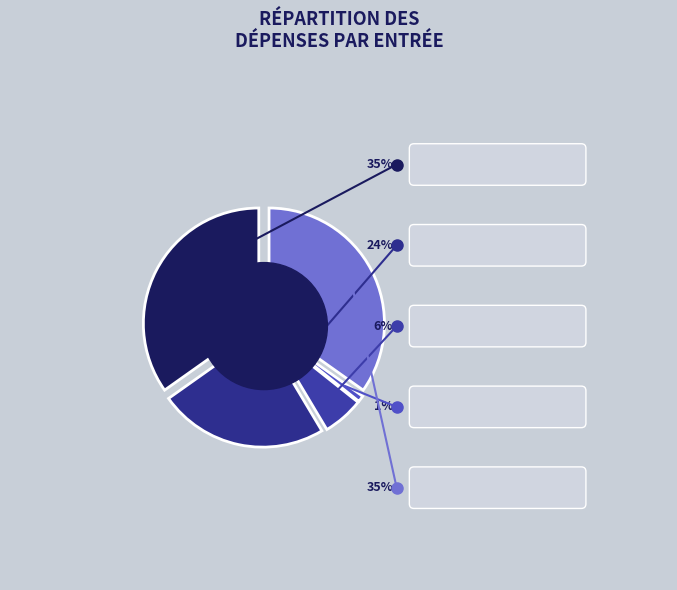

What is the ratio of the value at Frais de déplacement (5) to the value at Frais de communications (3)?

6.1